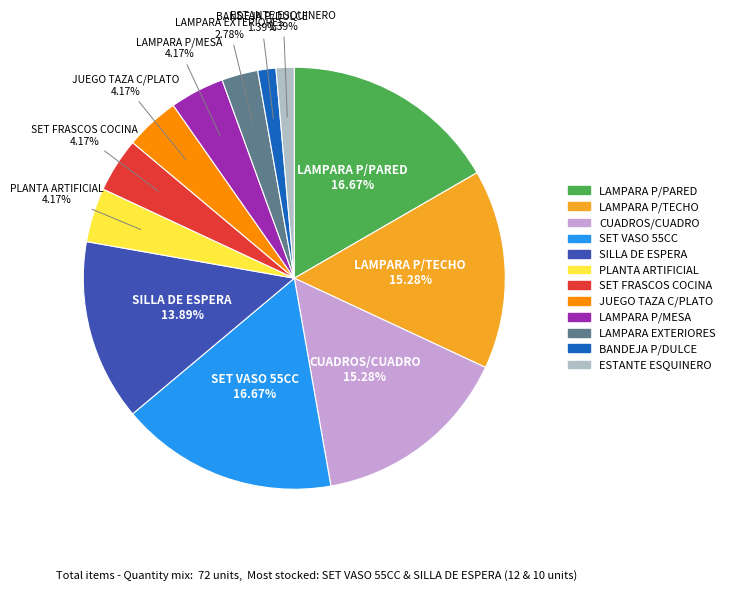

Does SILLA DE ESPERA represent more than half of the total?

No